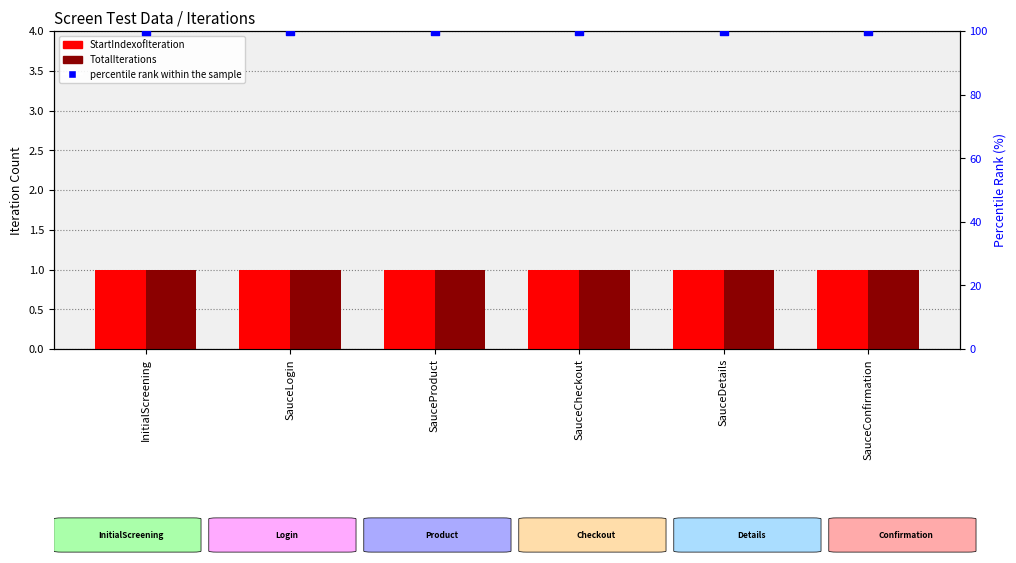

Which series contains the lowest Y value?

StartIndexofIteration